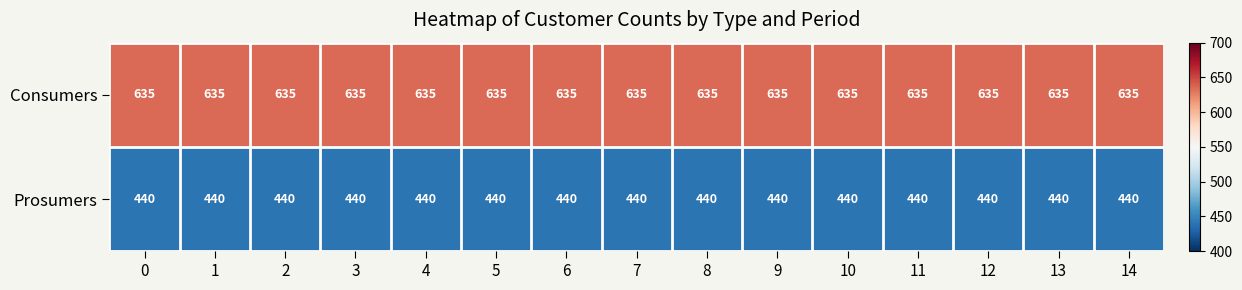

Rank the series at 14 from highest to lowest value.

Consumers, Prosumers